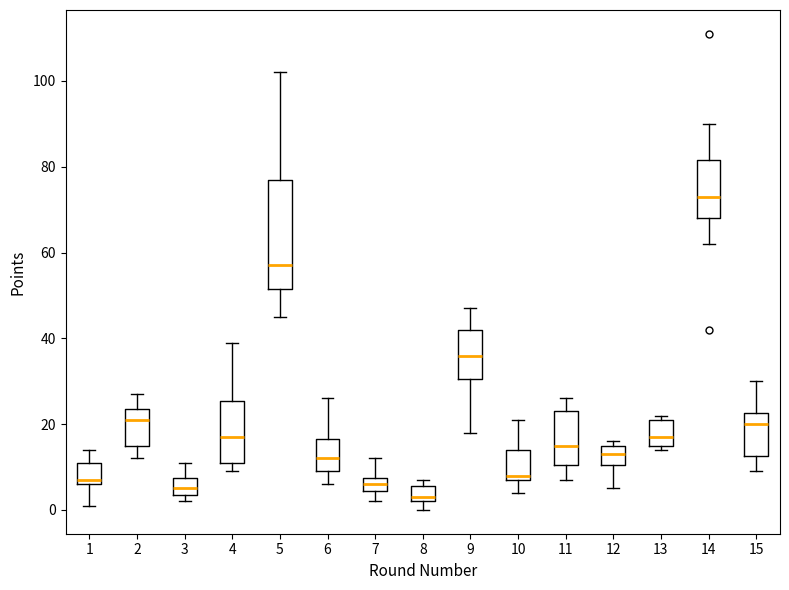

Reading left to right, read every box against the y-axis: the position of its median line, the range the box covers, and the ends of its whiskers. The values are not printed on the chart, so give them approximately, as read against the axis.

1: median 8, box 6 to 12, whiskers 2 to 14
2: median 22, box 16 to 24, whiskers 12 to 28
3: median 6, box 4 to 8, whiskers 2 to 12
4: median 18, box 12 to 26, whiskers 10 to 40
5: median 58, box 52 to 78, whiskers 46 to 102
6: median 12, box 10 to 16, whiskers 6 to 26
7: median 6, box 4 to 8, whiskers 2 to 12
8: median 4, box 2 to 6, whiskers 0 to 8
9: median 36, box 30 to 42, whiskers 18 to 48
10: median 8 (just above the box's lower edge), box 8 to 14, whiskers 4 to 22
11: median 16, box 10 to 24, whiskers 8 to 26
12: median 14, box 10 to 16, whiskers 6 to 16 (just above the box's upper edge)
13: median 18, box 16 to 22, whiskers 14 to 22 (just above the box's upper edge)
14: median 74, box 68 to 82, whiskers 62 to 90
15: median 20, box 12 to 22, whiskers 10 to 30